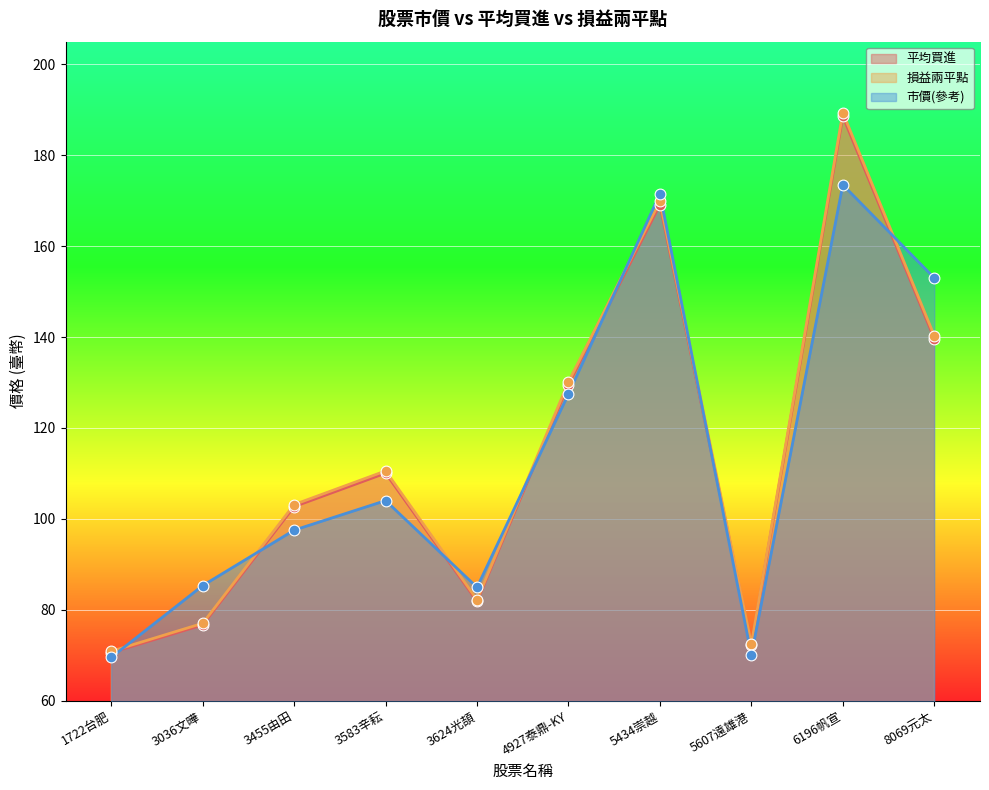

Which series contains the highest Y value?

損益兩平點